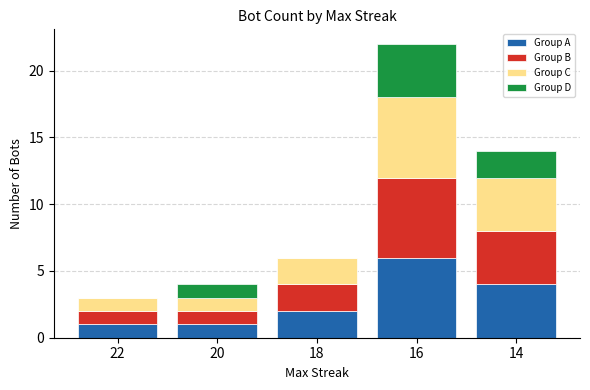

Reading right to left, list the values for the Group A series.

14=4	16=6	18=2	20=1	22=1